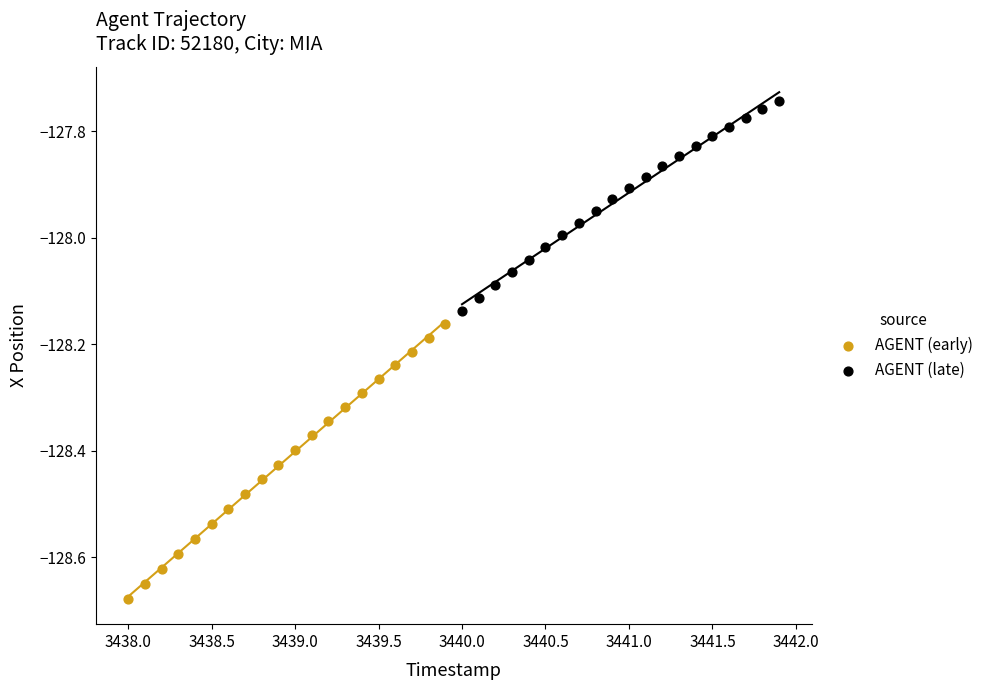

Which series reaches the minimum Y coordinate?

AGENT (early)